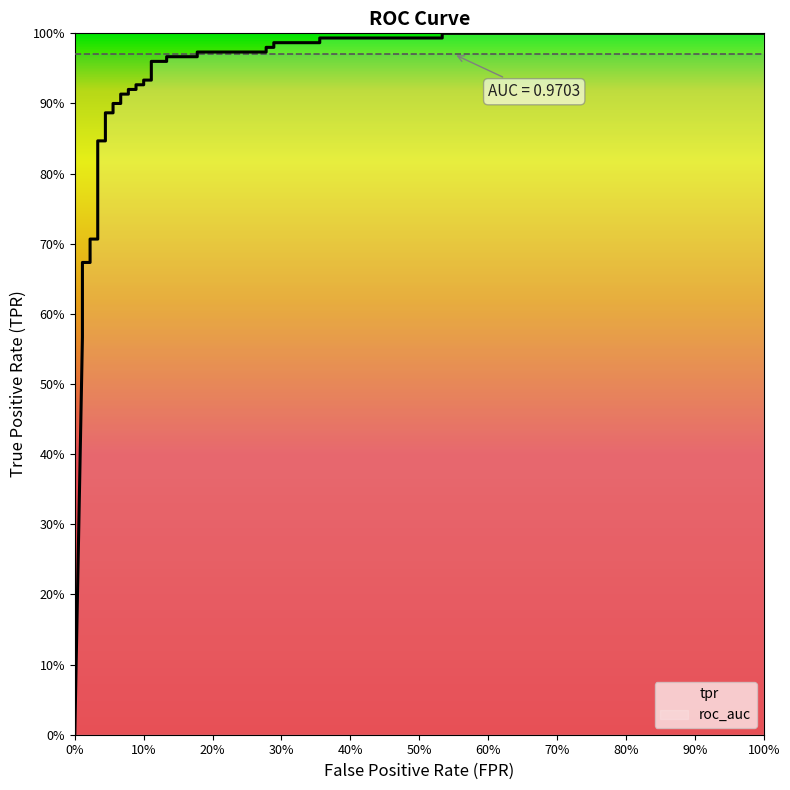

The value of roc_auc at 20 is 0.3. True or false?

False